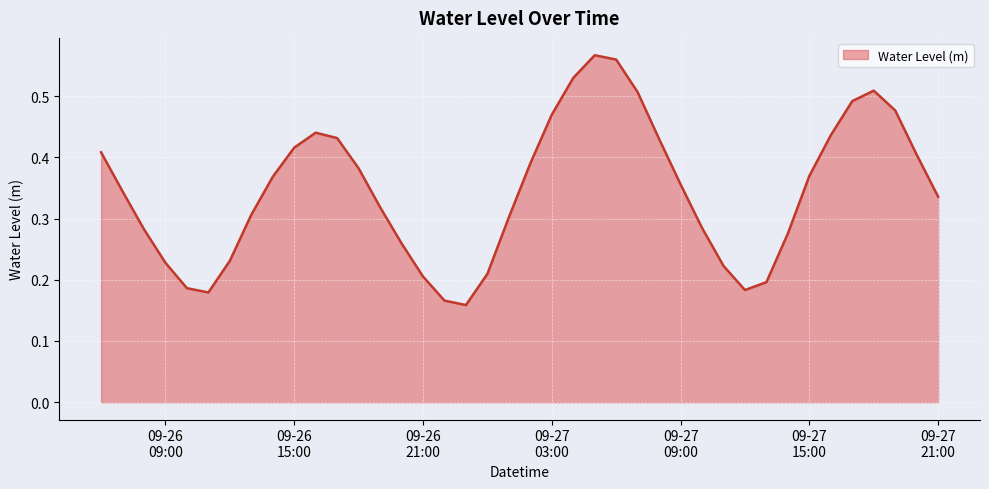

What is the sum of all values?

13.8